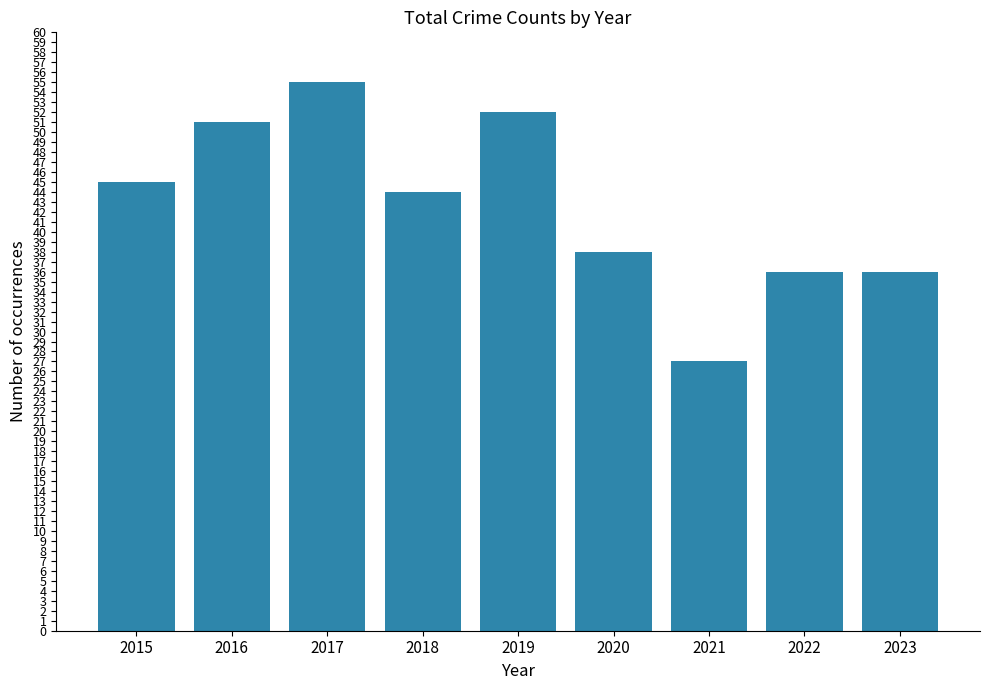

Approximately how many times larger is the value at 2023 compared to 2018?

0.8